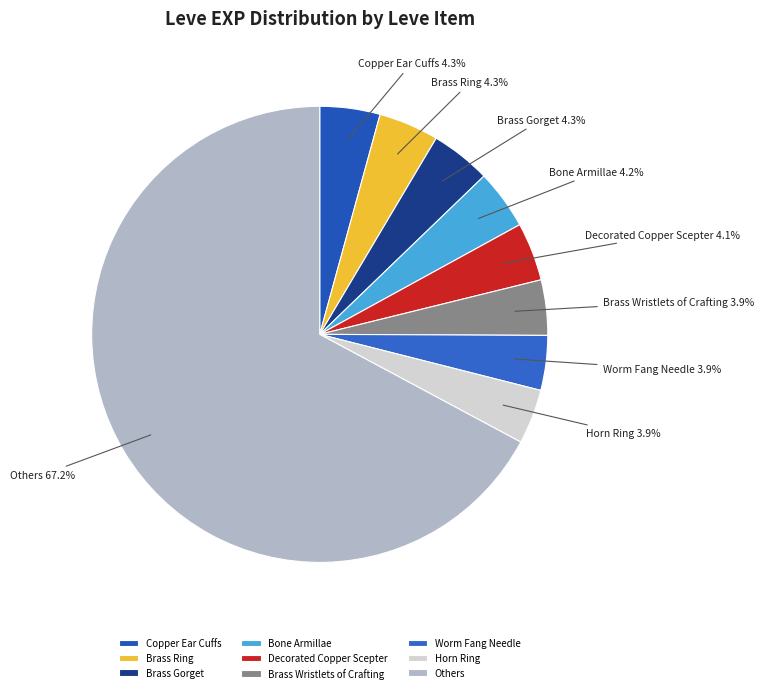

What is the largest slice in the pie chart?

Others